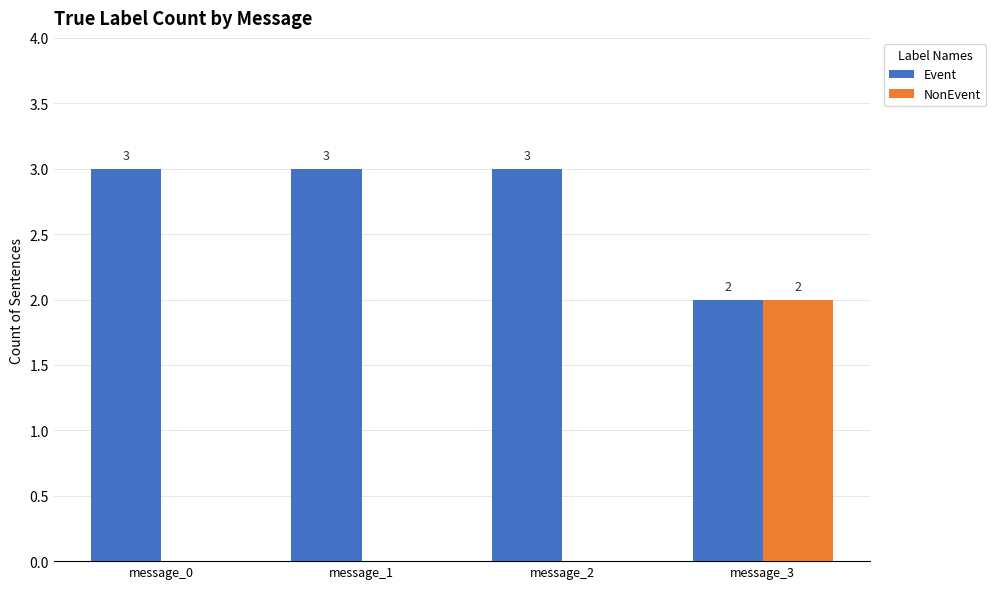

What are all the series names shown in the legend?

Event, NonEvent